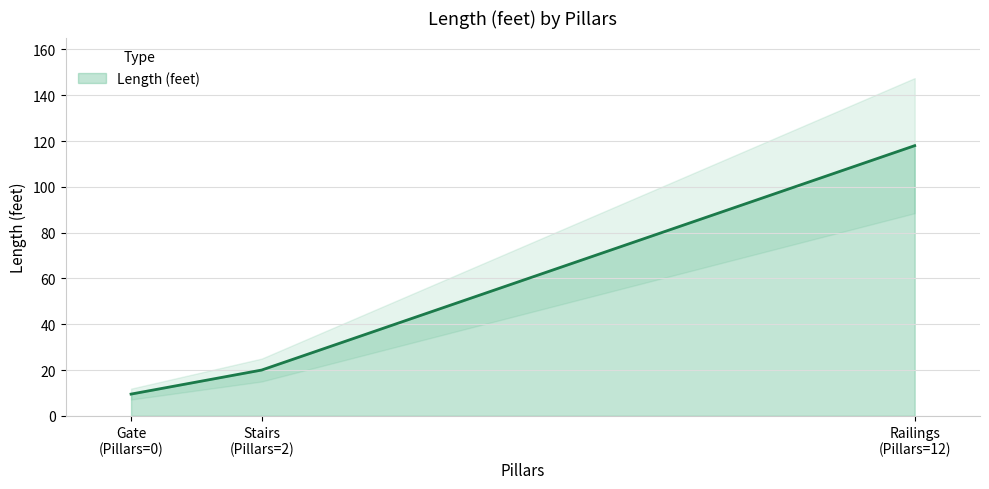

How many data points does each series have?

3